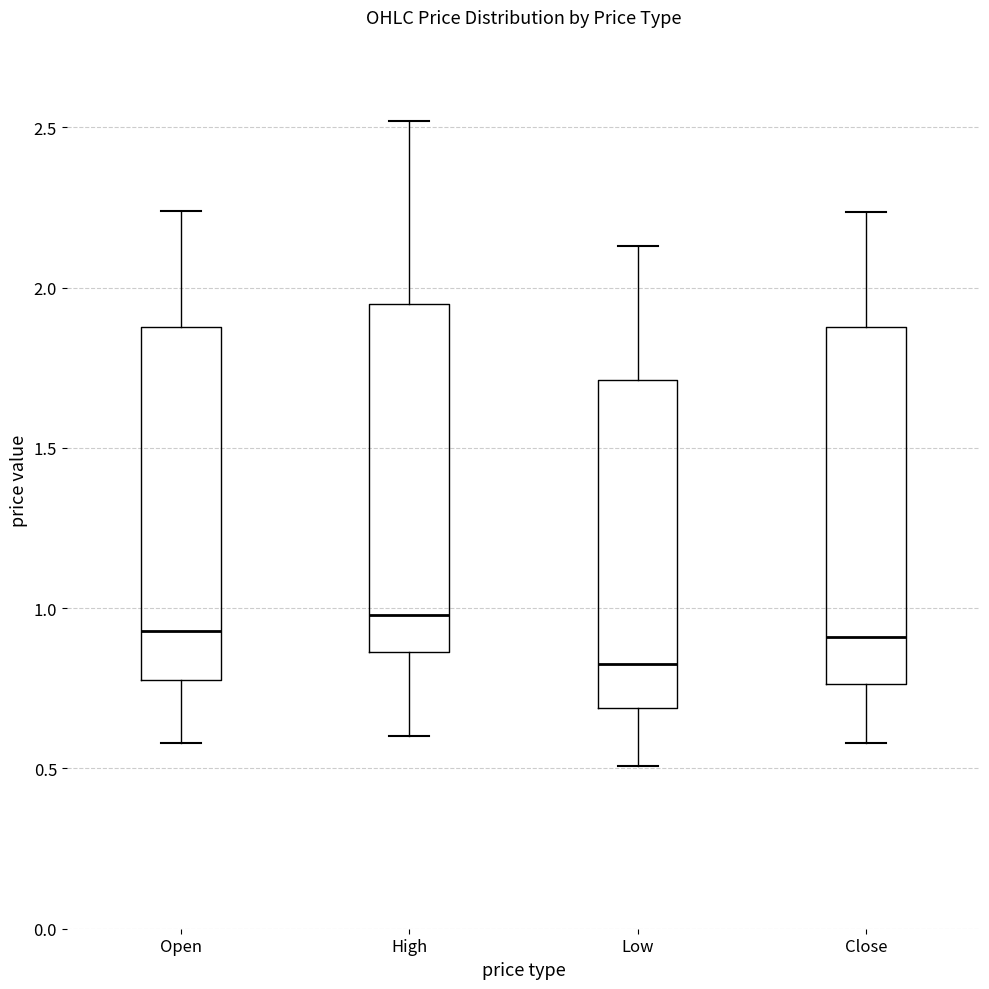

Reading left to right, transcribe this box plot: for each box, give where its median line is, the range the box spans, and where its two whiskers end, as read against the y-axis. The values are not printed on the chart, so give them approximately, as read against the axis.

Open: median 0.95, box 0.80 to 1.90, whiskers 0.60 to 2.25
High: median 1.00, box 0.85 to 1.95, whiskers 0.60 to 2.50
Low: median 0.80, box 0.70 to 1.70, whiskers 0.50 to 2.15
Close: median 0.90, box 0.75 to 1.90, whiskers 0.60 to 2.25